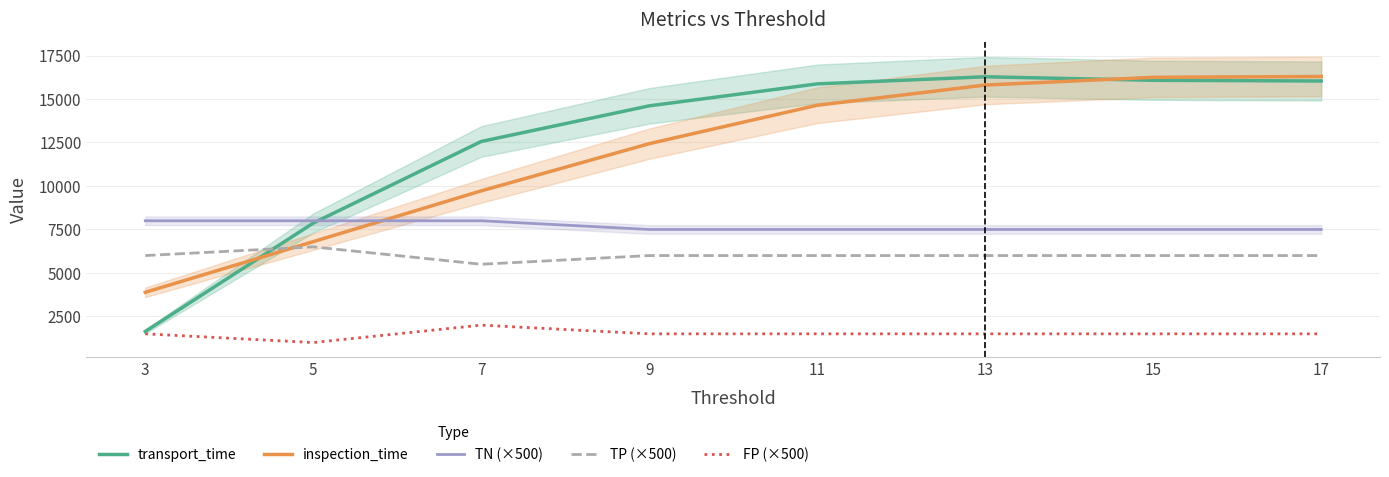

What is the highest value of the TN (×500) series?

8000